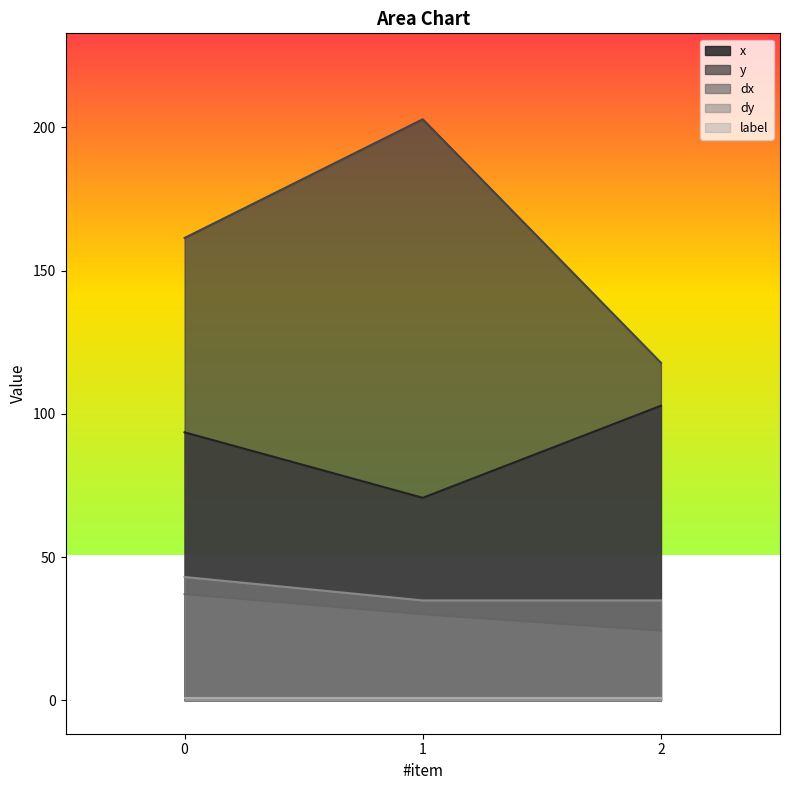

The dy series shows 61.7 at 0. True or false?

False